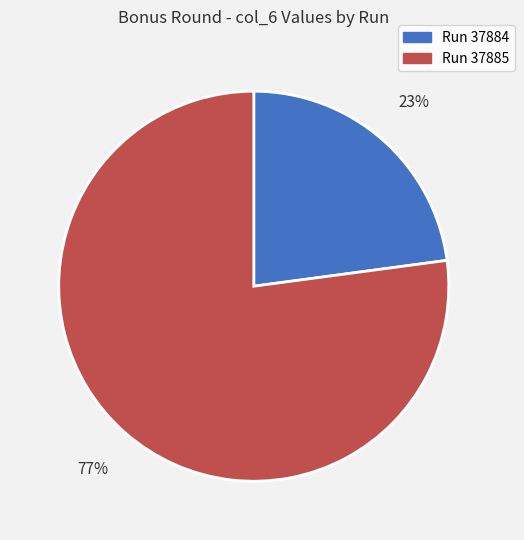

Rank the categories by value from highest to lowest.

Run 37885, Run 37884